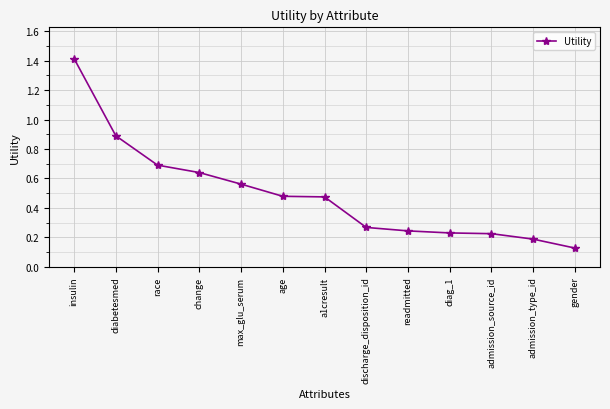

What is the difference between the maximum and second lowest values?

1.2